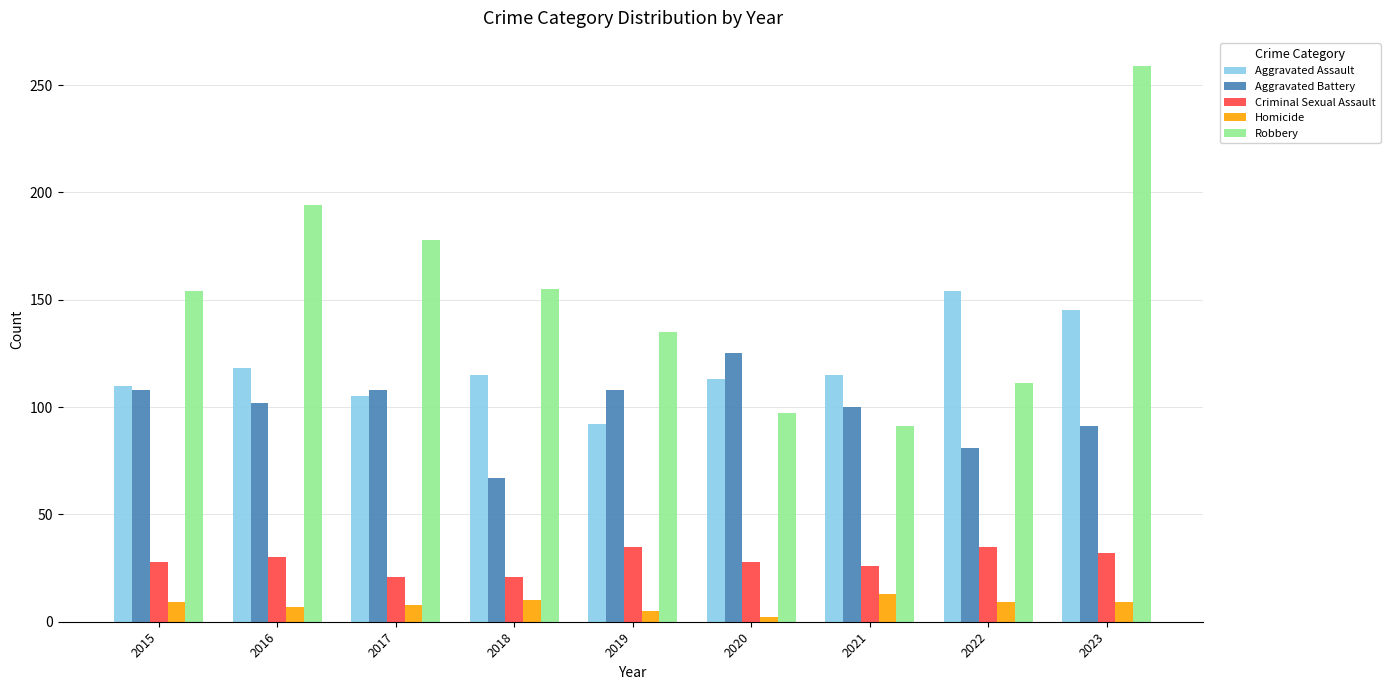

Which series changed the most between 2016 and 2018?

Robbery